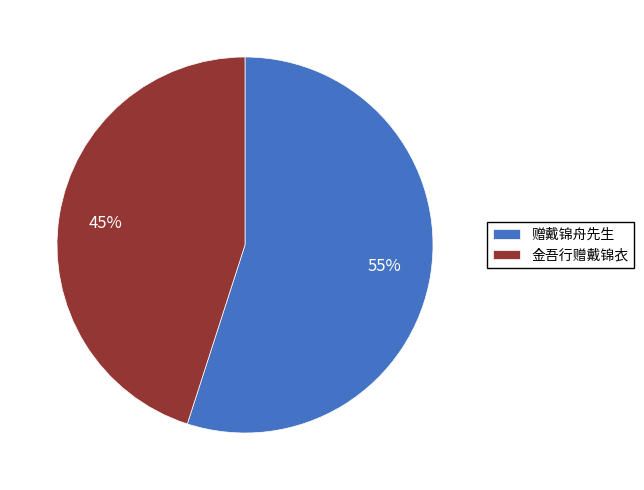

What percentage is the 赠戴锦舟先生 slice, to the nearest percent?

55%